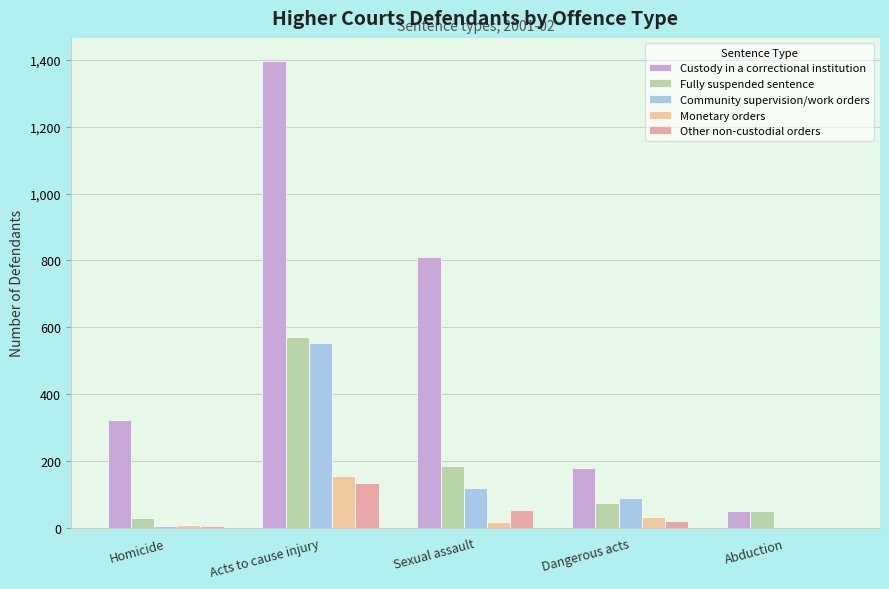

True or false: Community supervision/work orders has a value of 6 at Homicide.

True